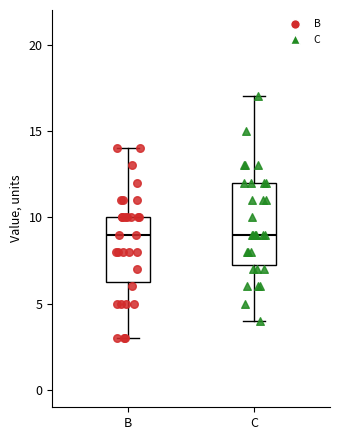

Reading left to right, read every box against the y-axis: the position of its median line, the range the box covers, and the ends of its whiskers. The values are not printed on the chart, so give them approximately, as read against the axis.

B: median 9.0, box 6.5 to 10.0, whiskers 3.0 to 14.0
C: median 9.0, box 7.5 to 12.0, whiskers 4.0 to 17.0